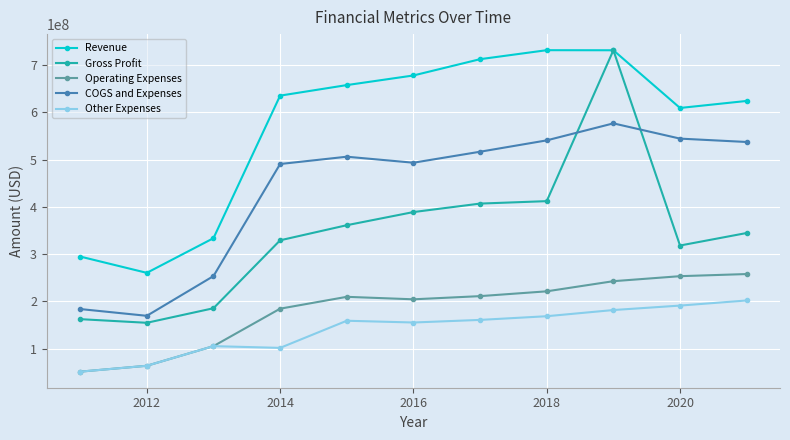

What are all the series names shown in the legend?

Revenue, Gross Profit, Operating Expenses, COGS and Expenses, Other Expenses